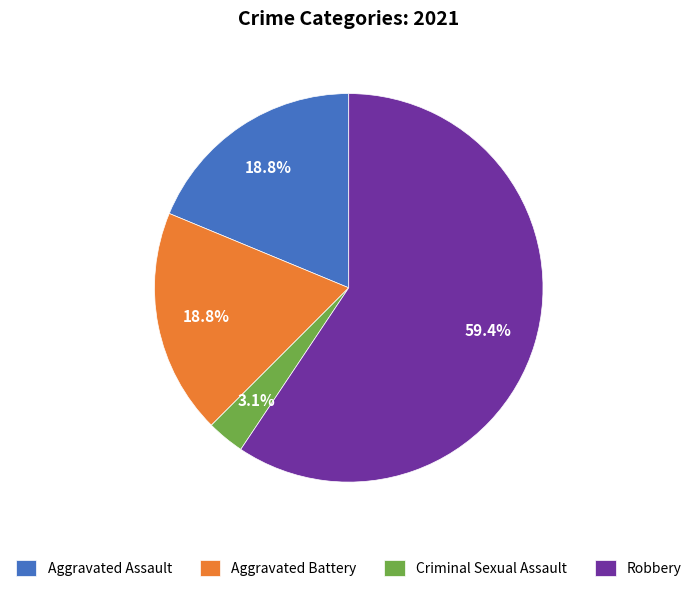

What is the total percentage of Aggravated Battery and Robbery?

78.1%